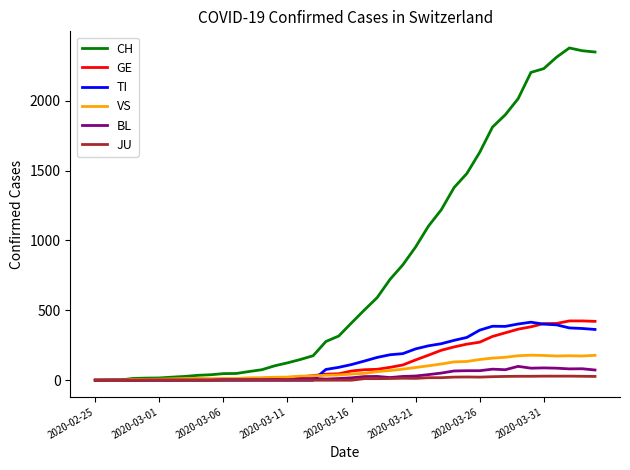

Does the chart have visible grid lines?

No